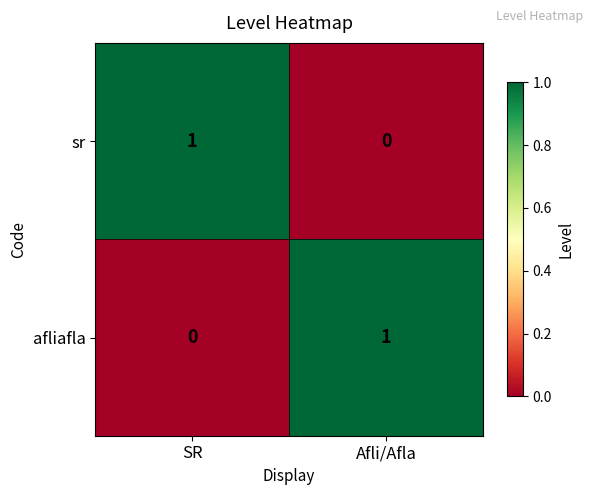

Rank the series at SR from highest to lowest value.

sr, afliafla